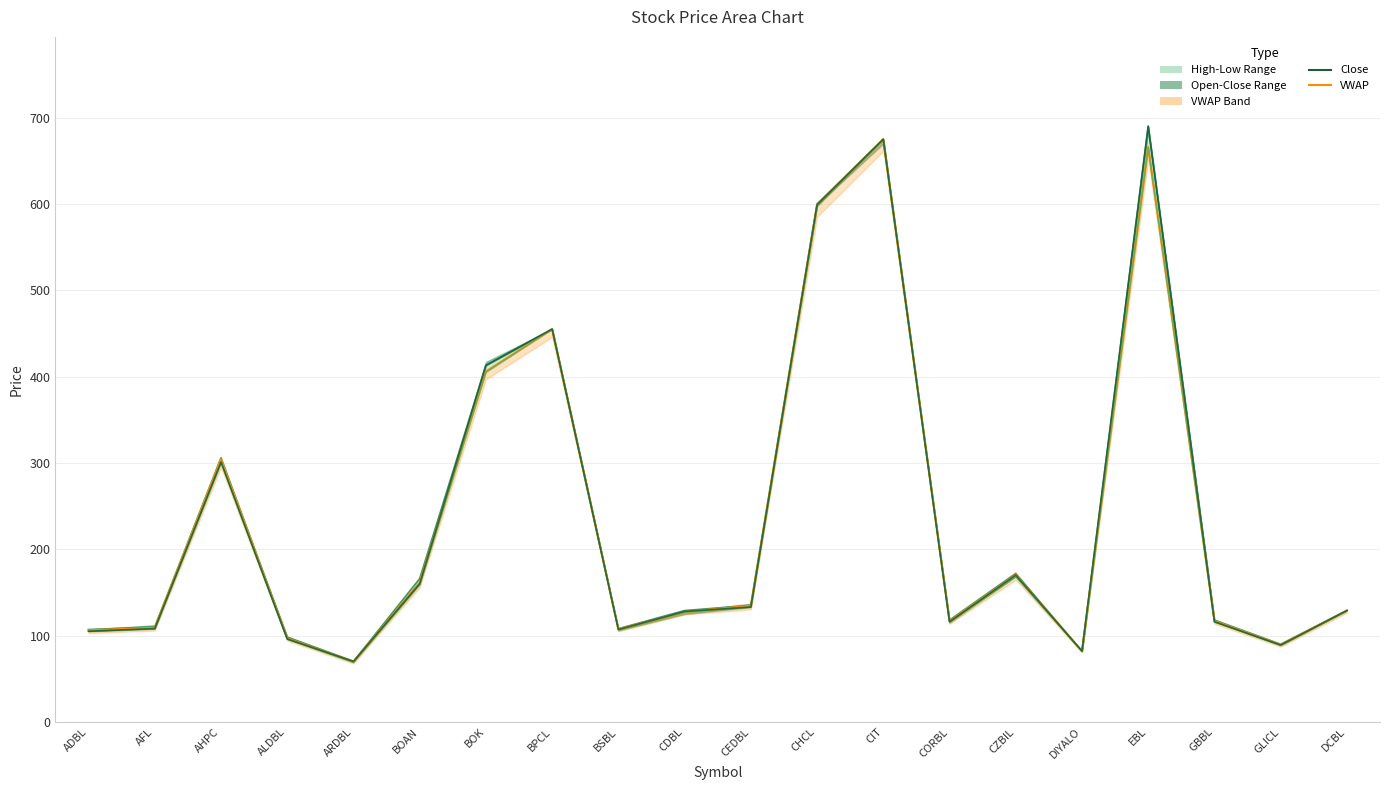

Which series has the largest total across all categories?

High